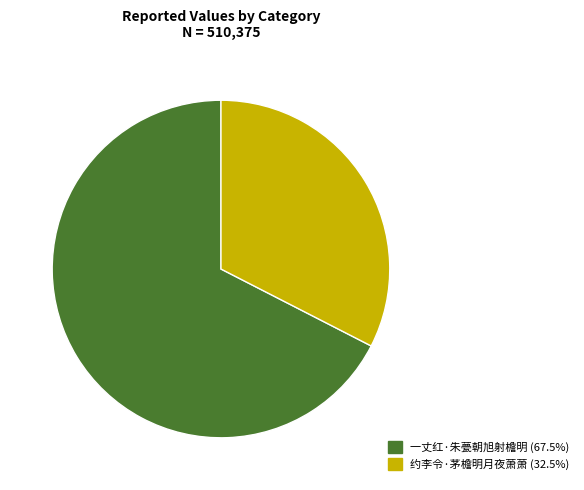

Rank the categories by value from highest to lowest.

一丈红·朱甍朝旭射檐明, 约李令·茅檐明月夜萧萧